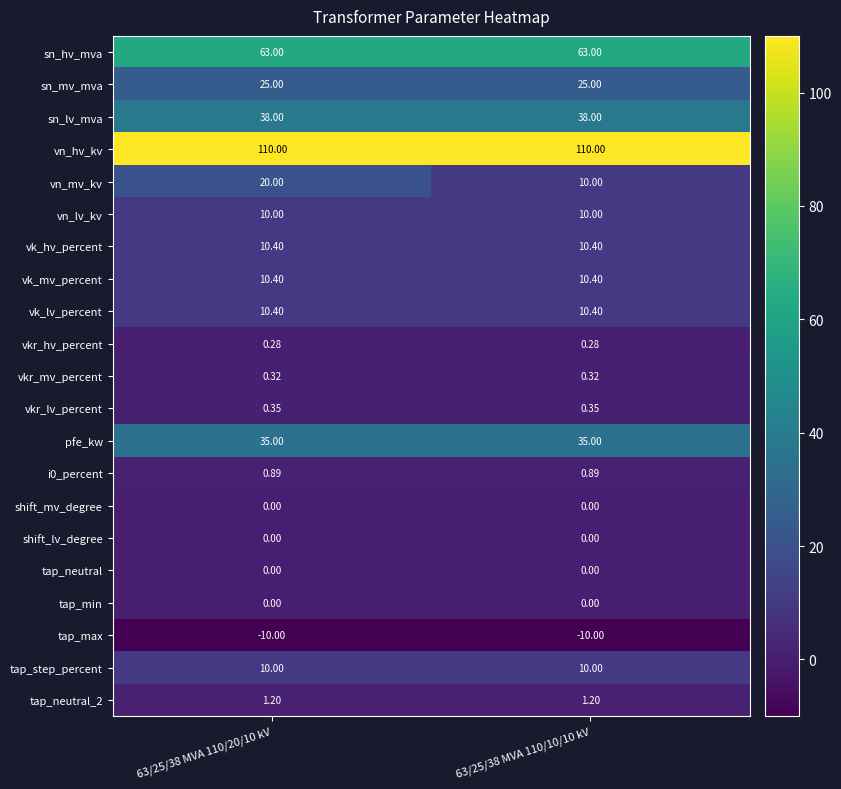

Which series has the largest total across all categories?

vn_hv_kv